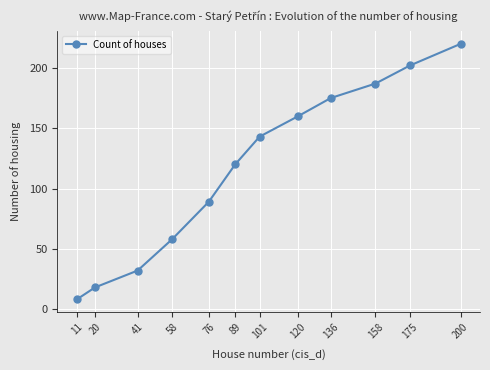

The value at 41 is 42. True or false?

False